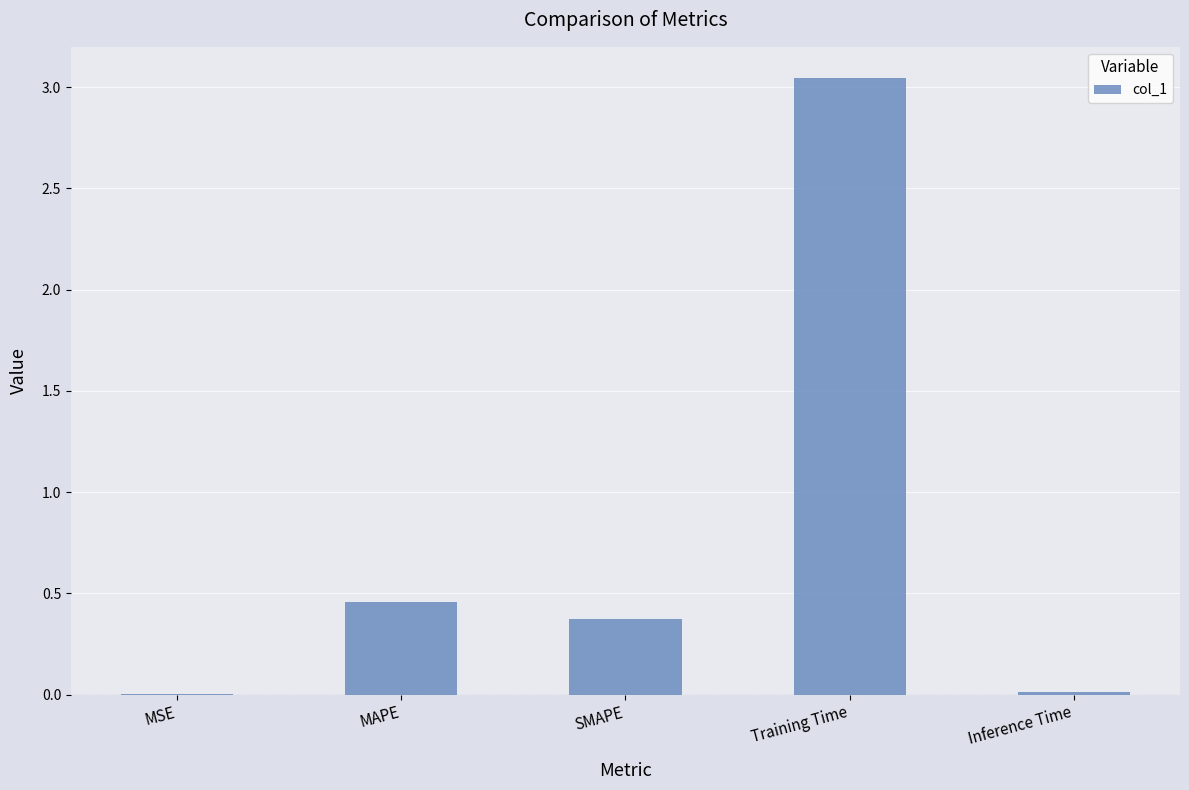

What is the sum of all values?

3.9